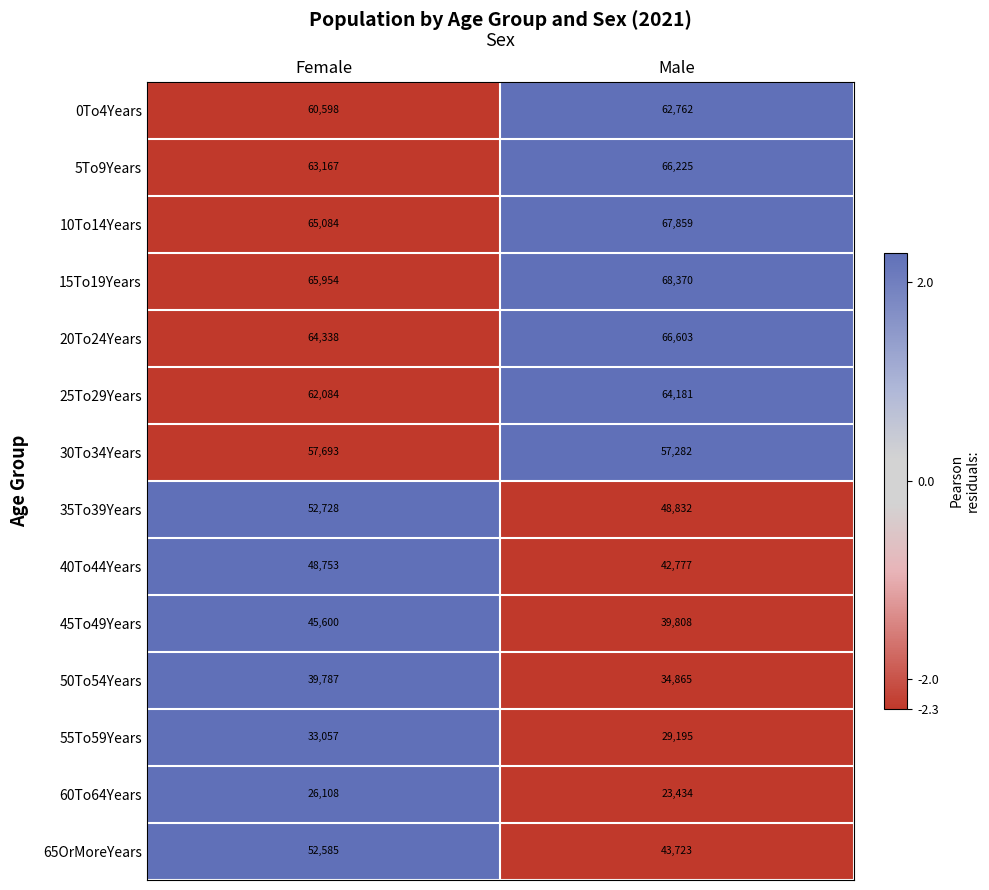

The 5To9Years series shows 87682 at Female. True or false?

False